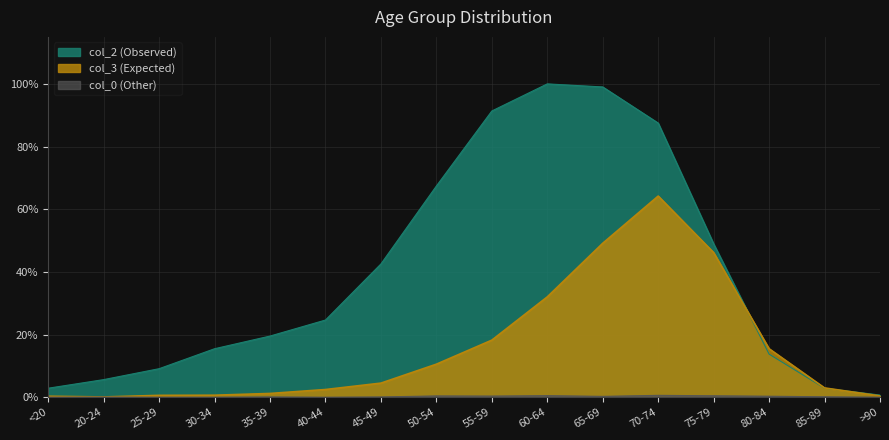

Reading left to right, transcribe all the data shown in this chart.

3: <20=0.0	20-24=0.0	25-29=0.0	30-34=0.0	35-39=0.0	40-44=0.0	45-49=0.0	50-54=0.1	55-59=0.2	60-64=0.3	65-69=0.5	70-74=0.6	75-79=0.5	80-84=0.2	85-89=0.0	>90=0.0
2: <20=0.0	20-24=0.1	25-29=0.1	30-34=0.2	35-39=0.2	40-44=0.2	45-49=0.4	50-54=0.7	55-59=0.9	60-64=1.0	65-69=1.0	70-74=0.9	75-79=0.5	80-84=0.1	85-89=0.0	>90=0.0
0: <20=0.0	20-24=0.0	25-29=0.0	30-34=0.0	35-39=0.0	40-44=0.0	45-49=0.0	50-54=0.0	55-59=0.0	60-64=0.0	65-69=0.0	70-74=0.0	75-79=0.0	80-84=0.0	85-89=0.0	>90=0.0